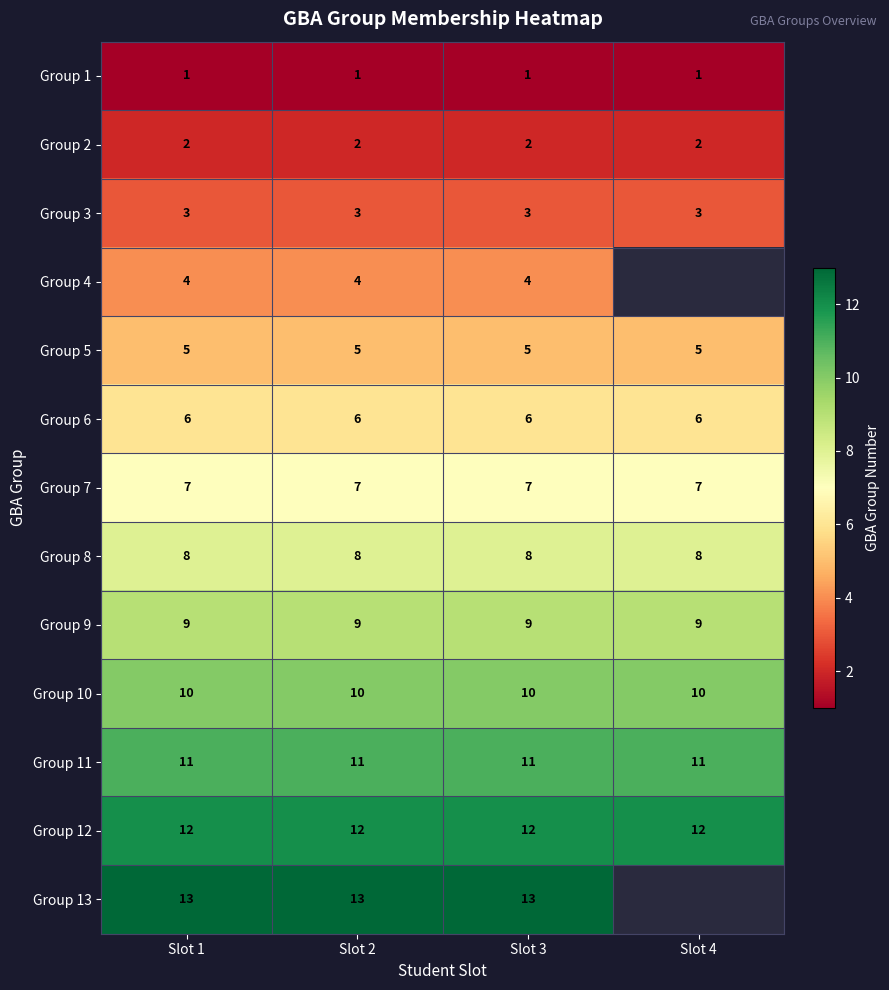

What is the minimum value for Group 3?

3